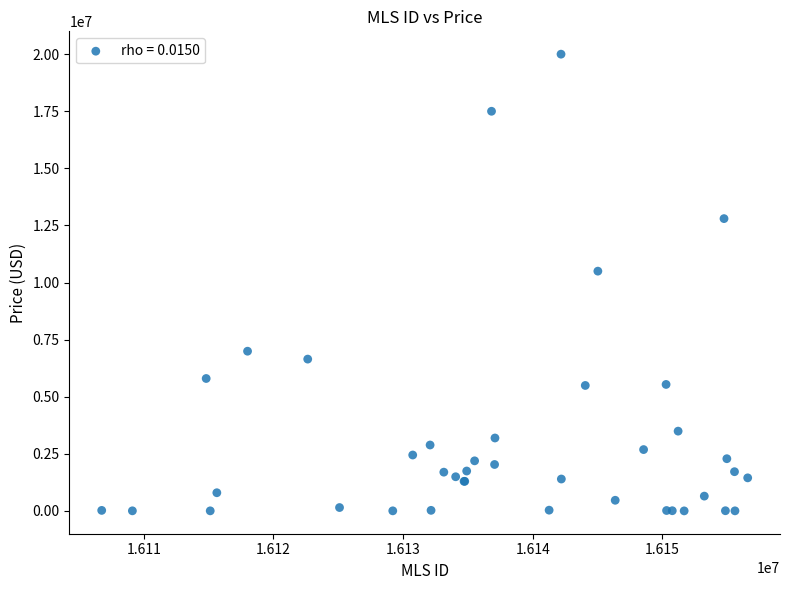

What Y value in the scatter plot is closest to 10001750?

10500000